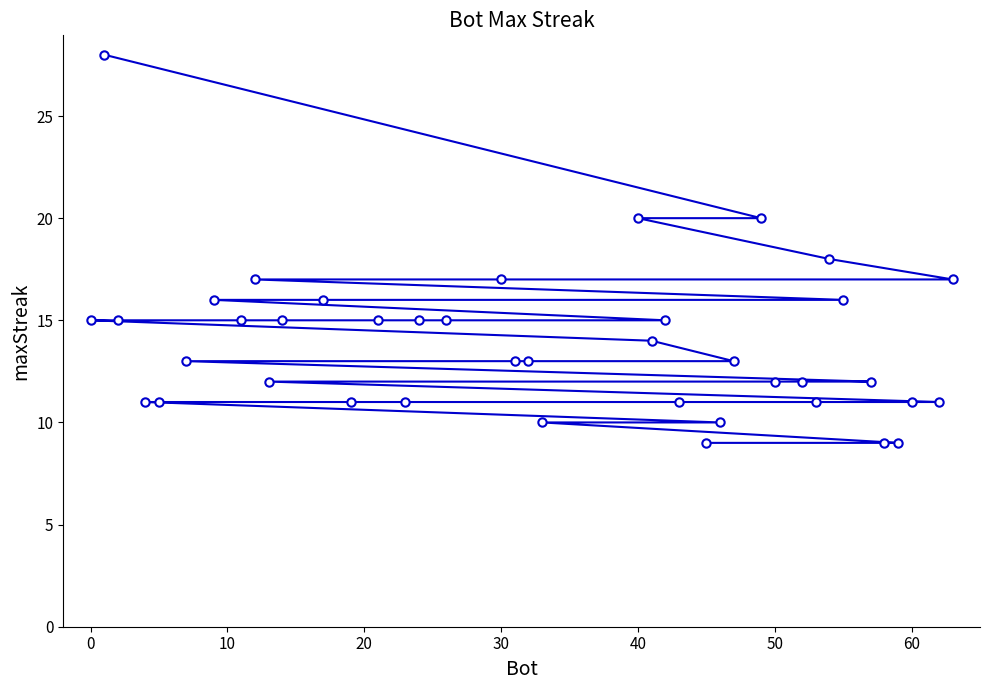

What is the average value?

14